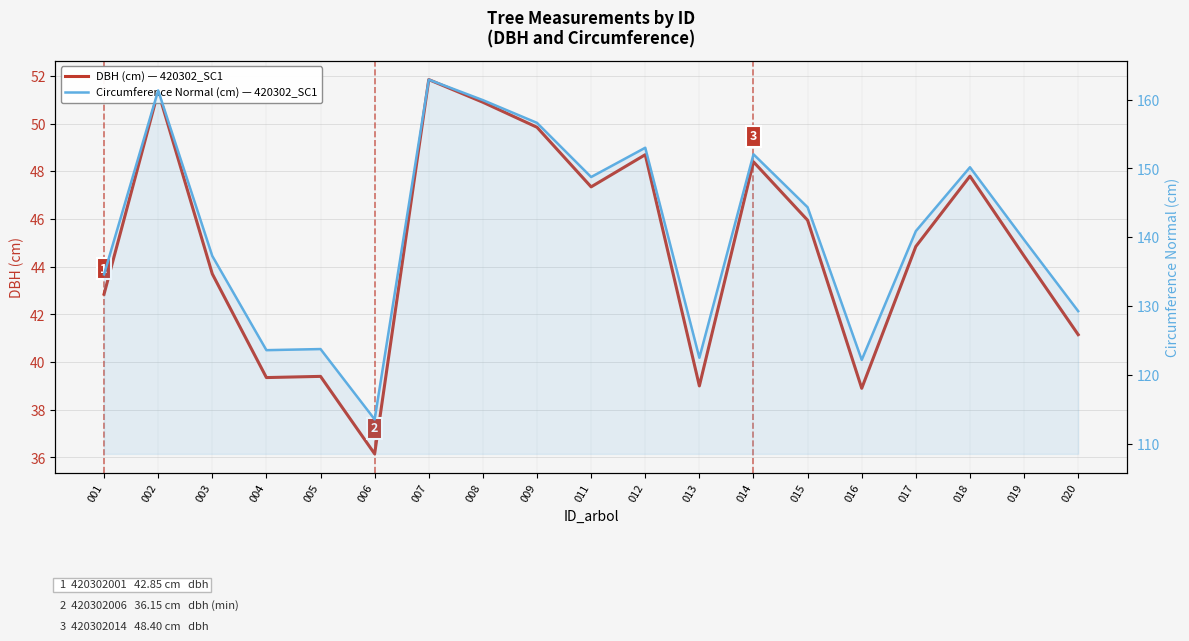

What is the value of the circunferencia_normal point at the 11th from the left?

153.0